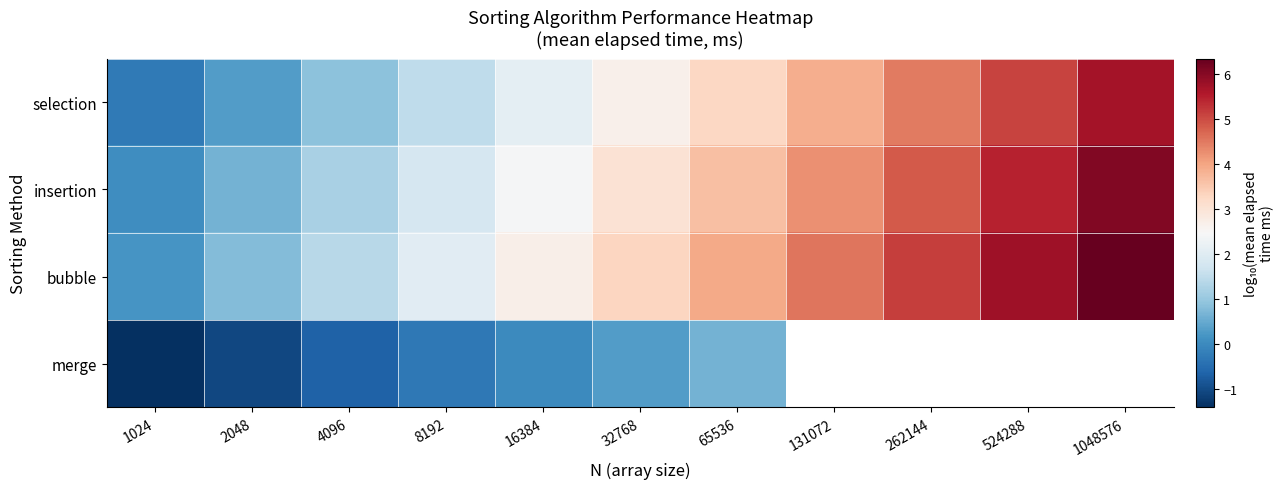

At 32768, list the series in order from smallest to largest.

merge, selection, insertion, bubble